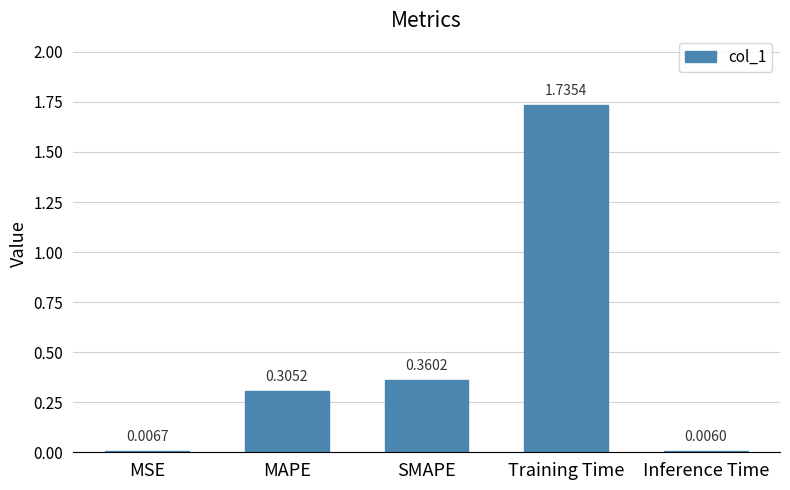

What is the change in value from MAPE to SMAPE?

+0.1